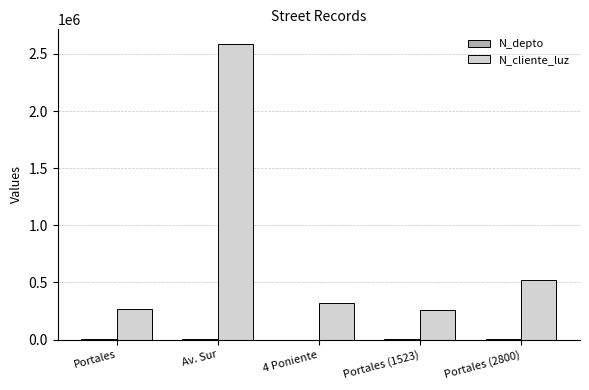

What value does the N_cliente_luz series have at Portales (2800)?

521566